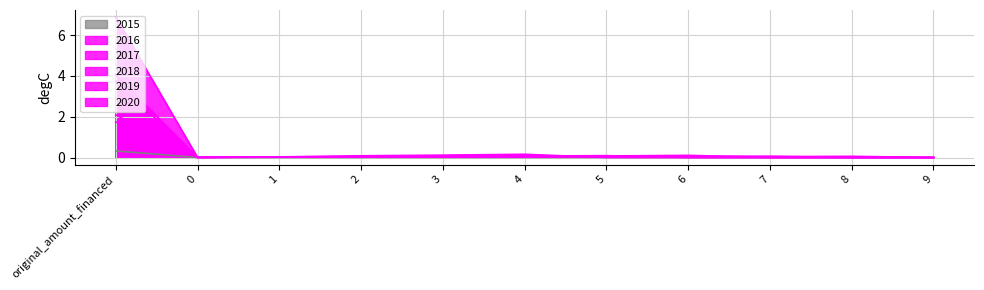

How many data points in 2020 are above 0?

6